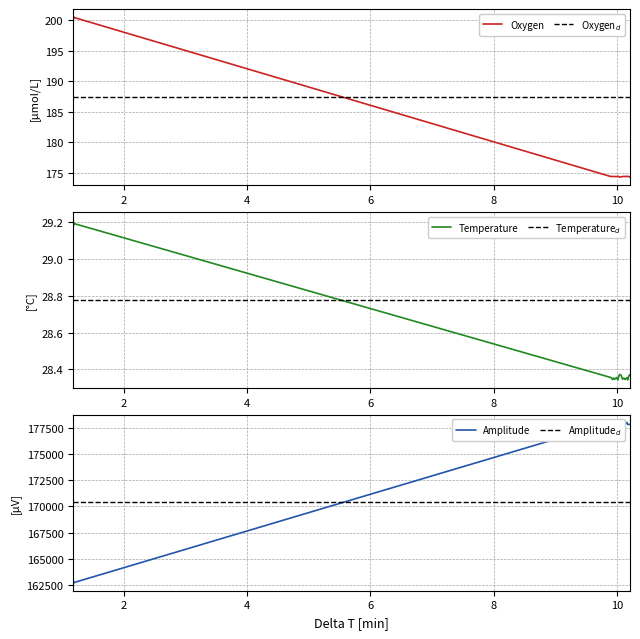

What is the smallest value displayed?

28.3